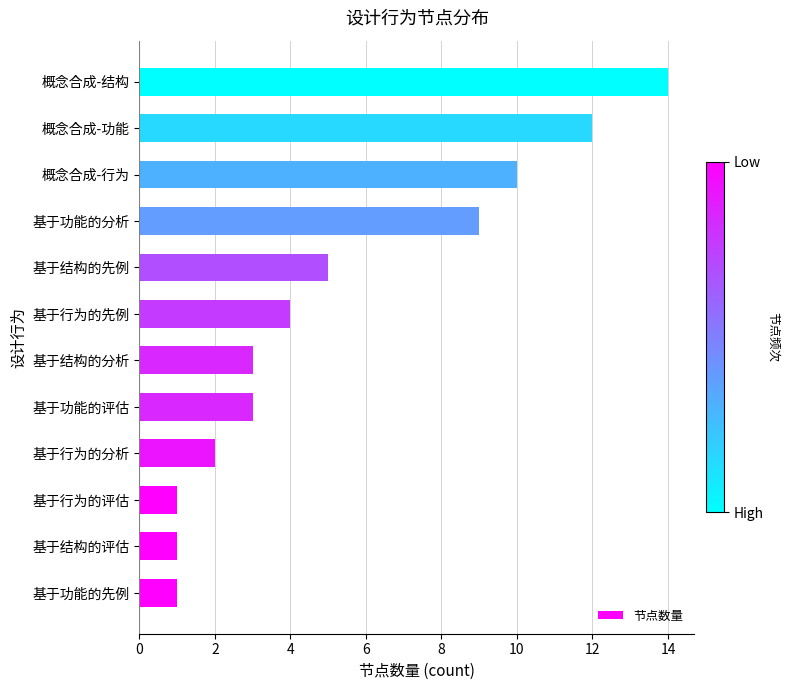

What is the approximate value at 基于功能的分析?

9